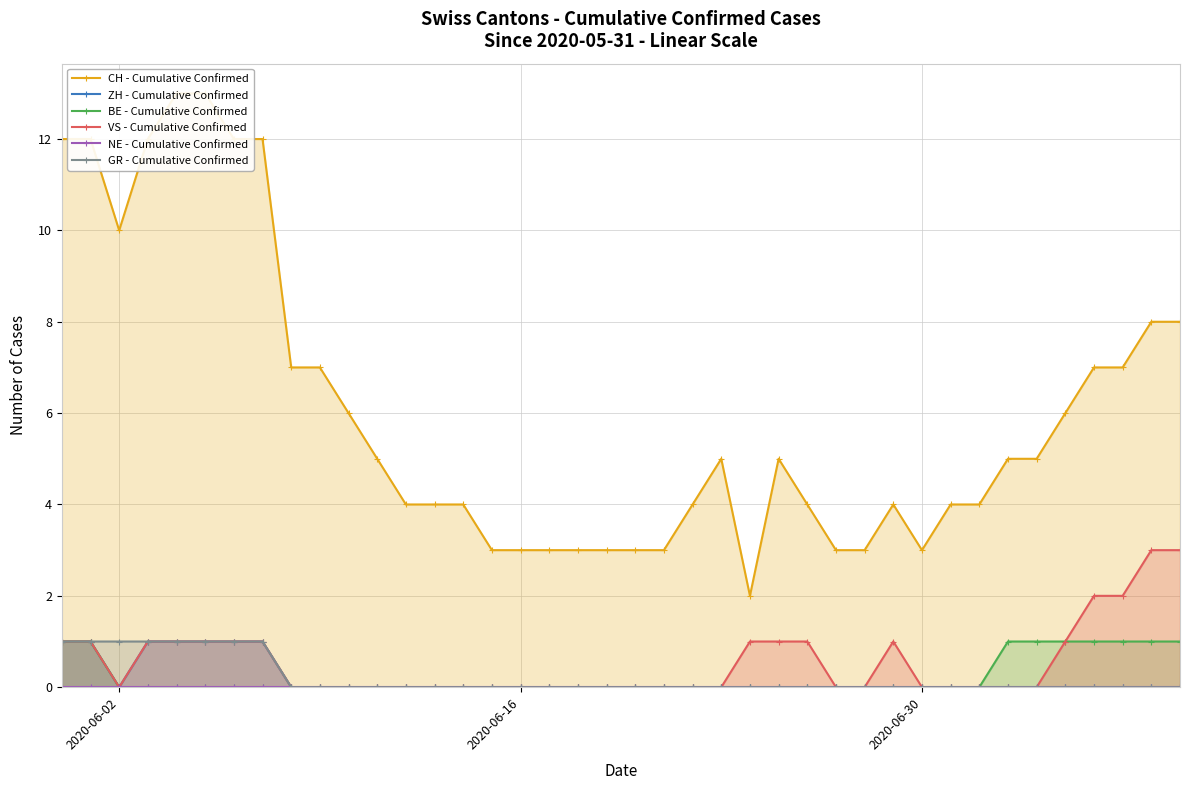

Is it true that GR - Cumulative Confirmed equals 0 at 2020-06-16?

True